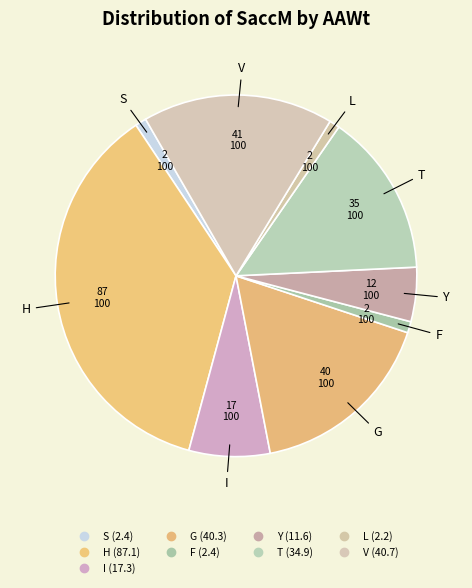

How many segments does this pie chart have?

9